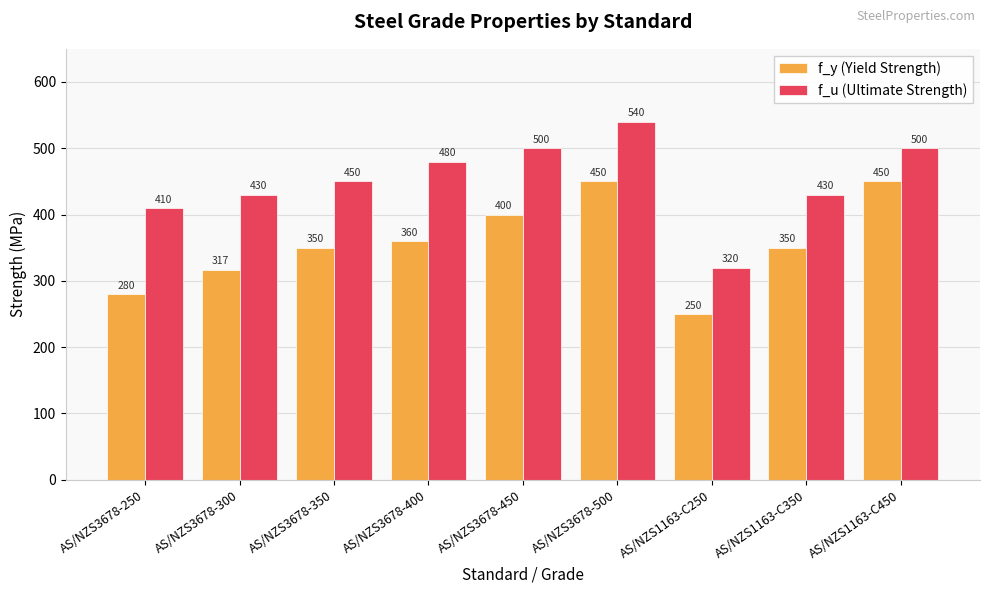

The f_u (Ultimate Strength) series shows 927 at AS/NZS3678-500. True or false?

False